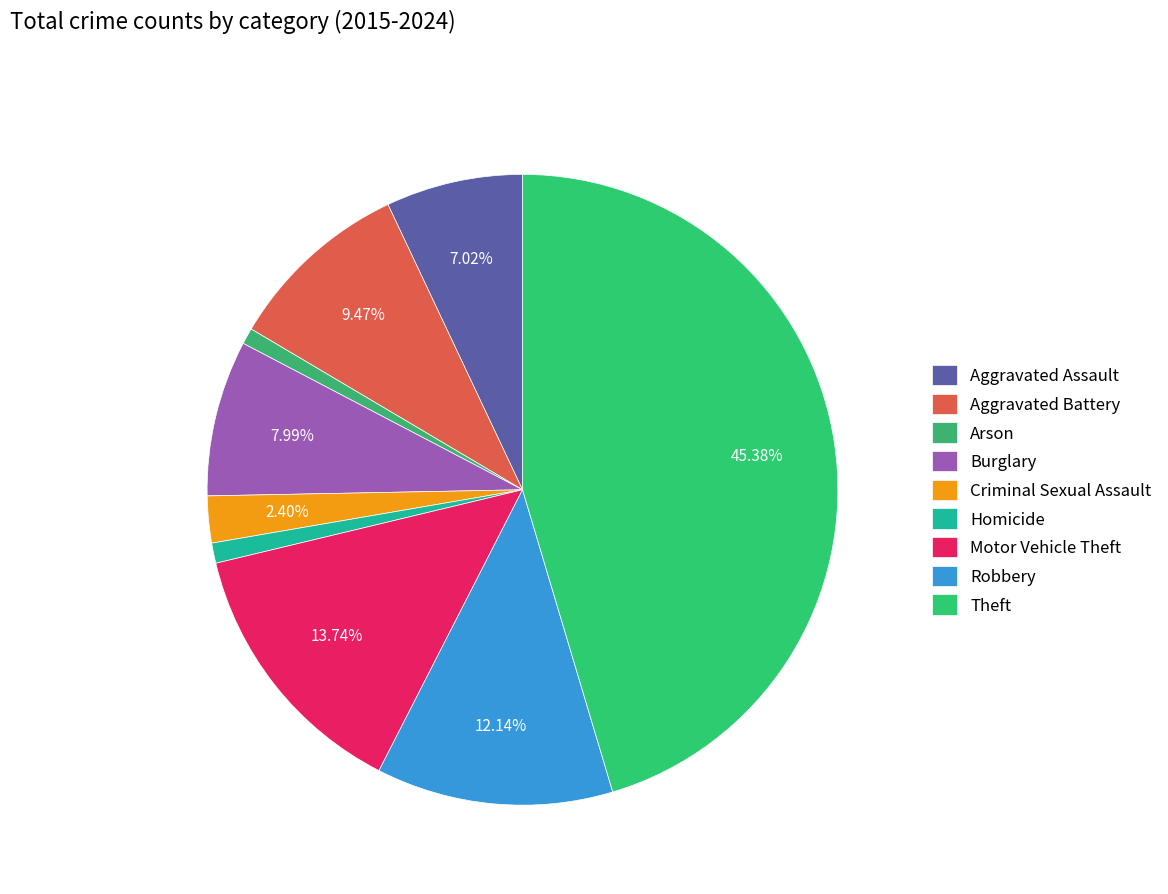

How many segments does this pie chart have?

9